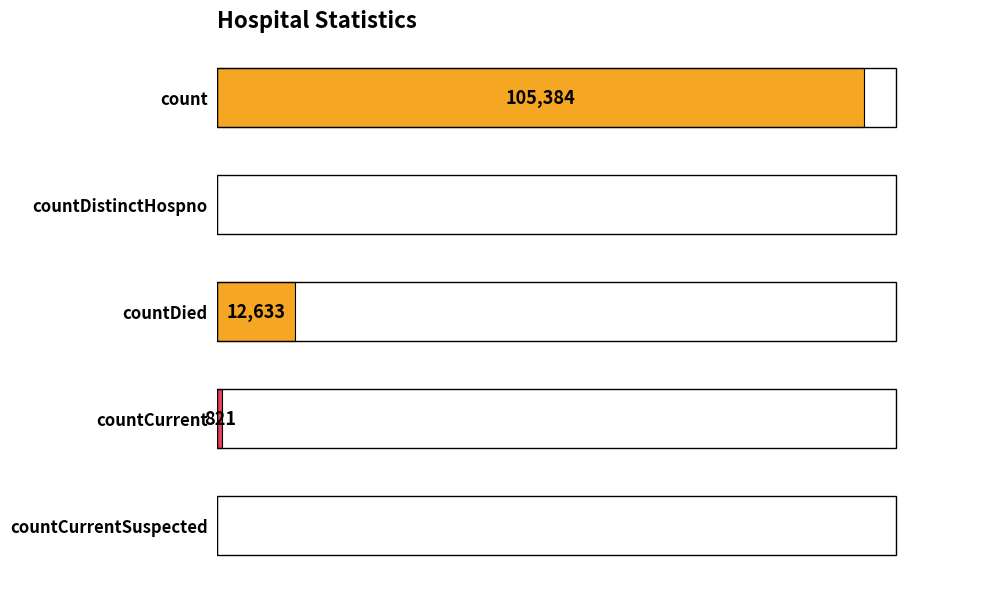

Which has a higher value, countCurrentSuspected or countDied?

countDied